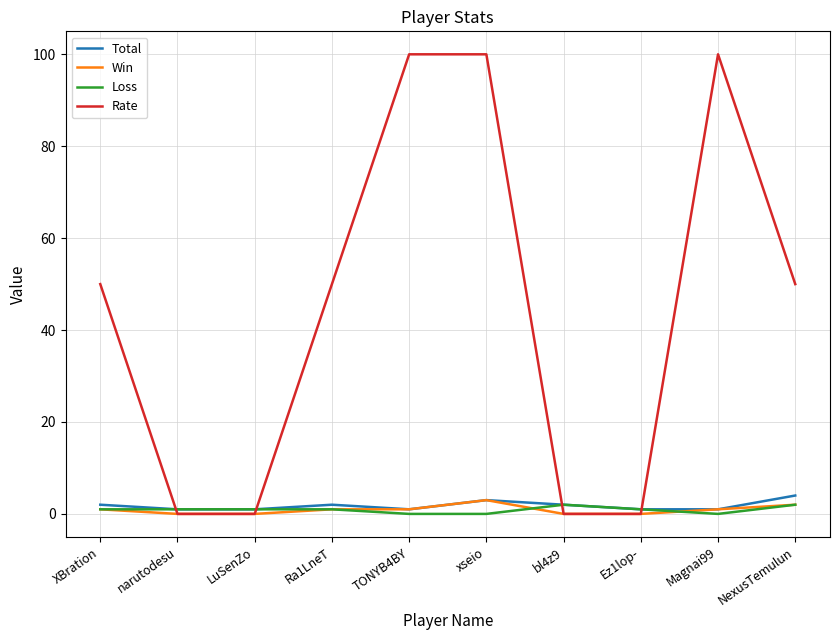

What is the total value across all series at xseio?

106